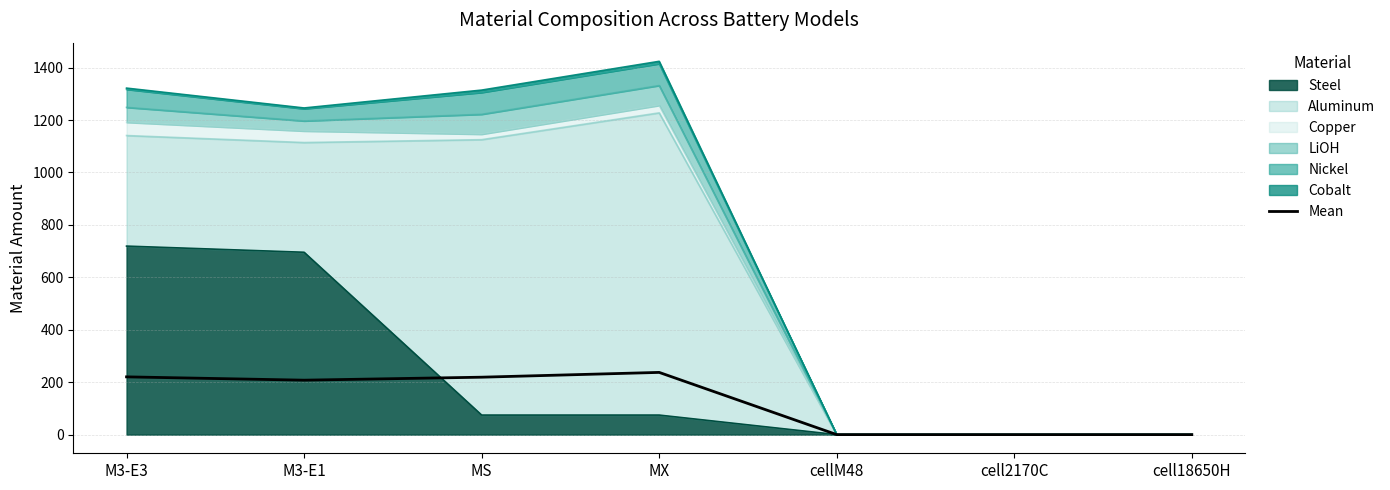

Which label corresponds to the largest value in the chart?

MX